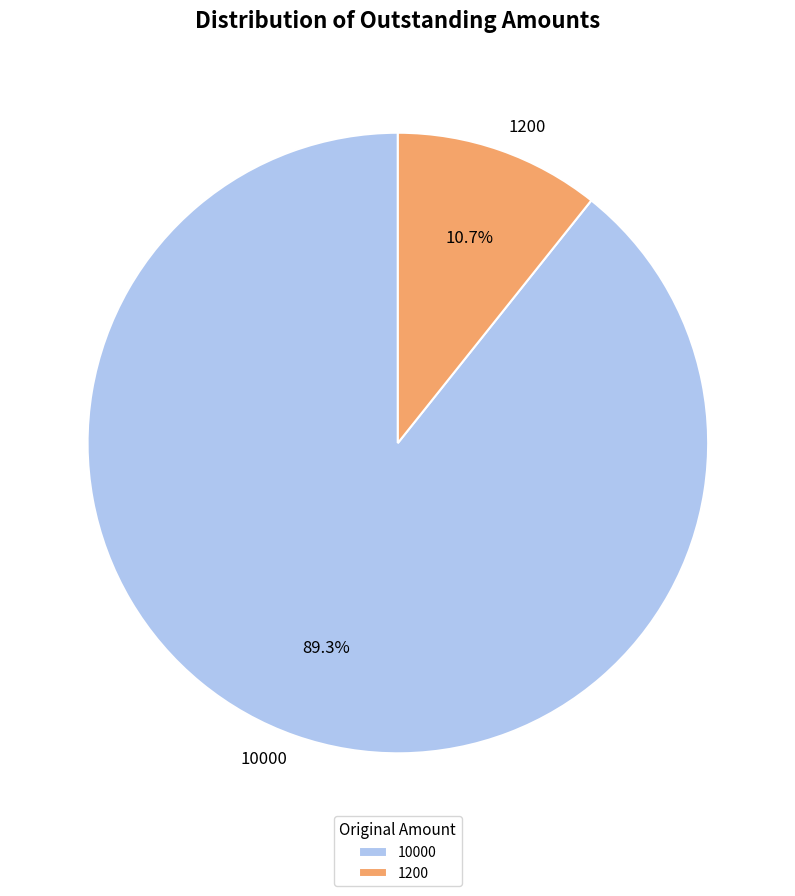

Between 10000 and 1200, which is larger?

10000